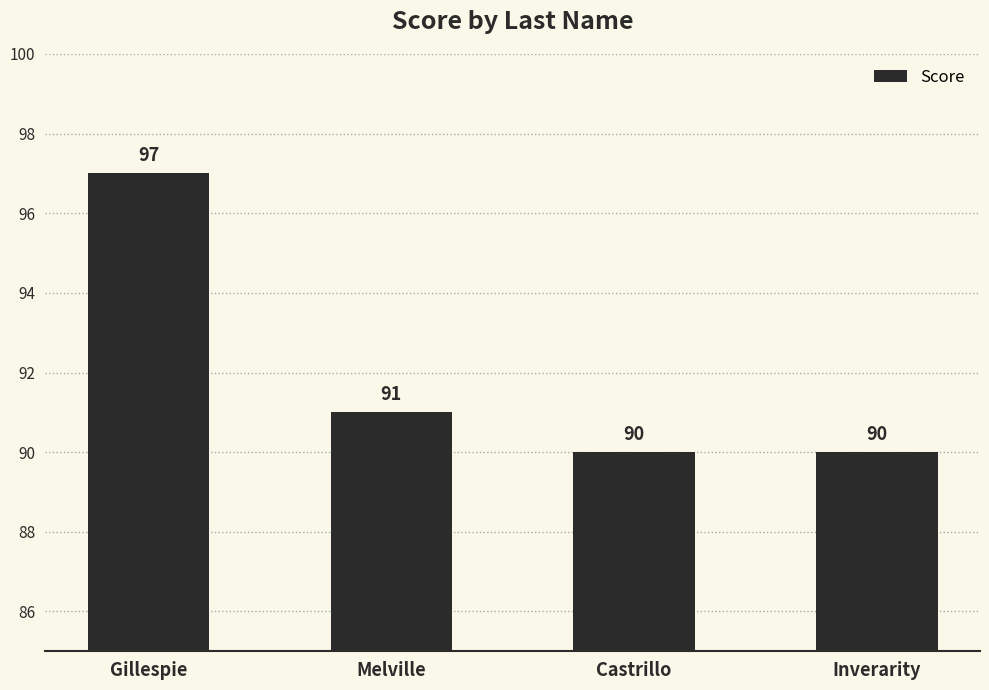

What is the change in value from Melville to Castrillo?

-1